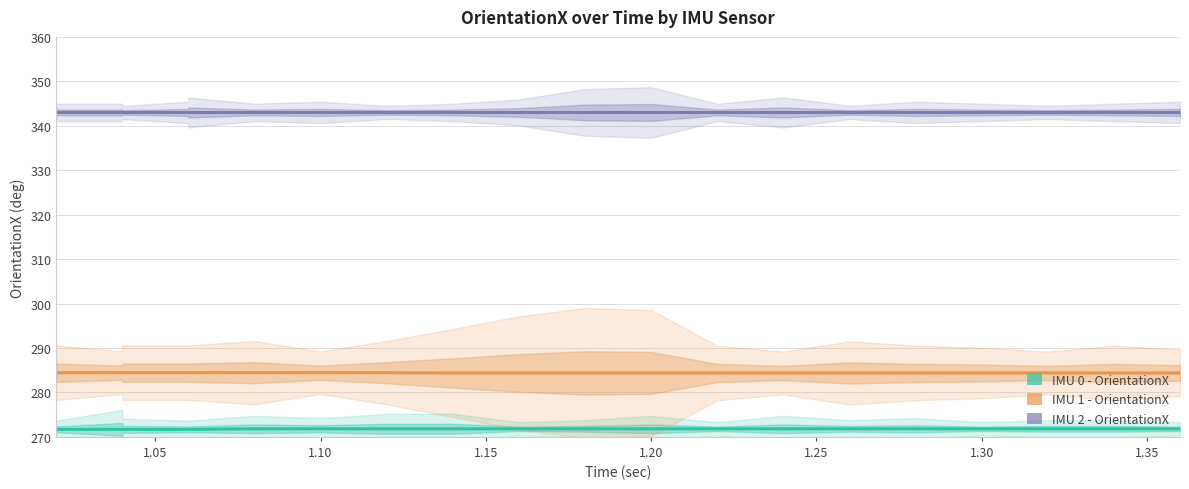

True or false: IMU 2 - OrientationX and IMU 1 - OrientationX intersect in this chart.

False